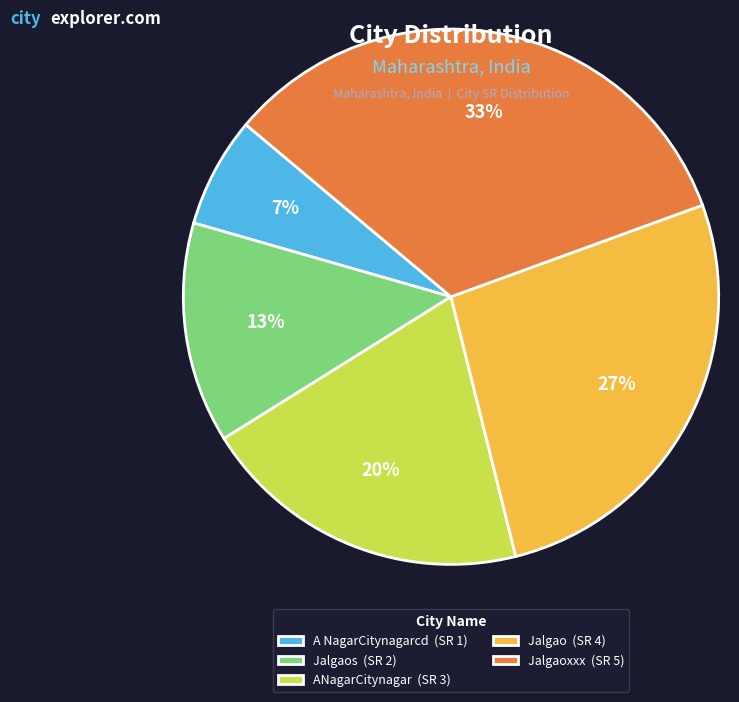

To the nearest percent, what portion does Jalgaos (SR 2) represent?

13%